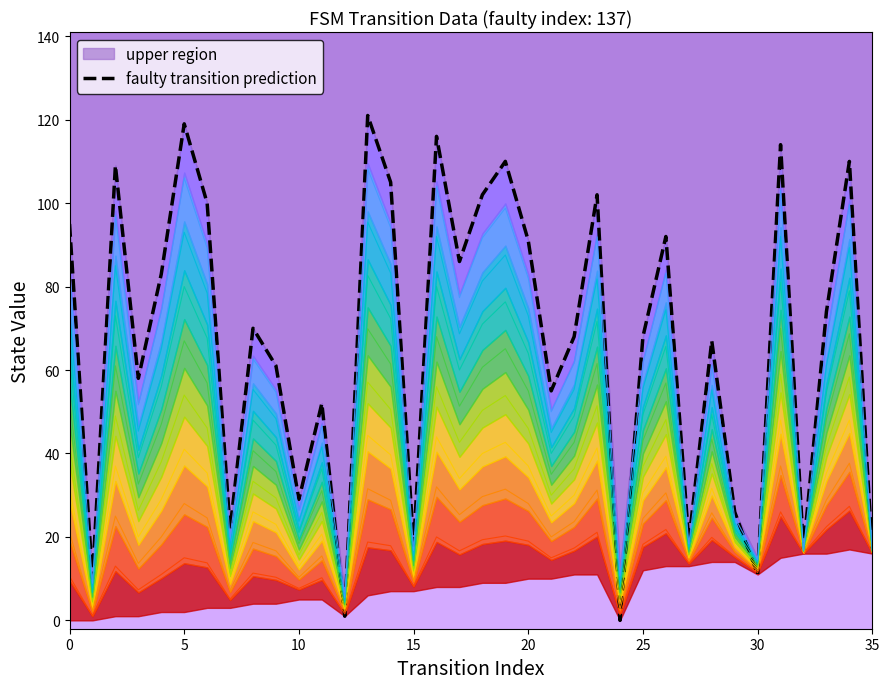

What is the highest value of the faulty transition prediction series?

121